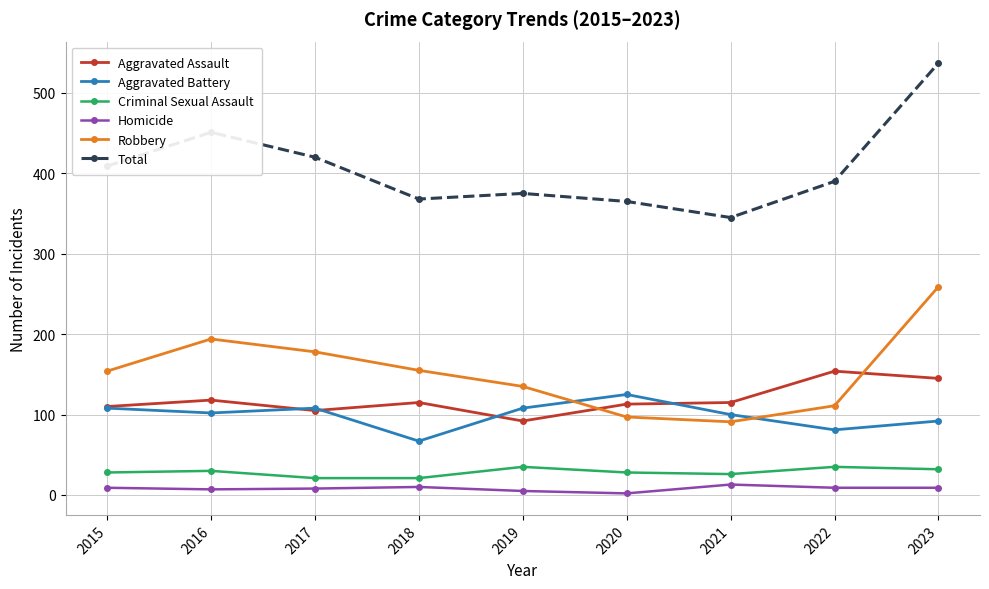

How many lines are shown in the chart?

6